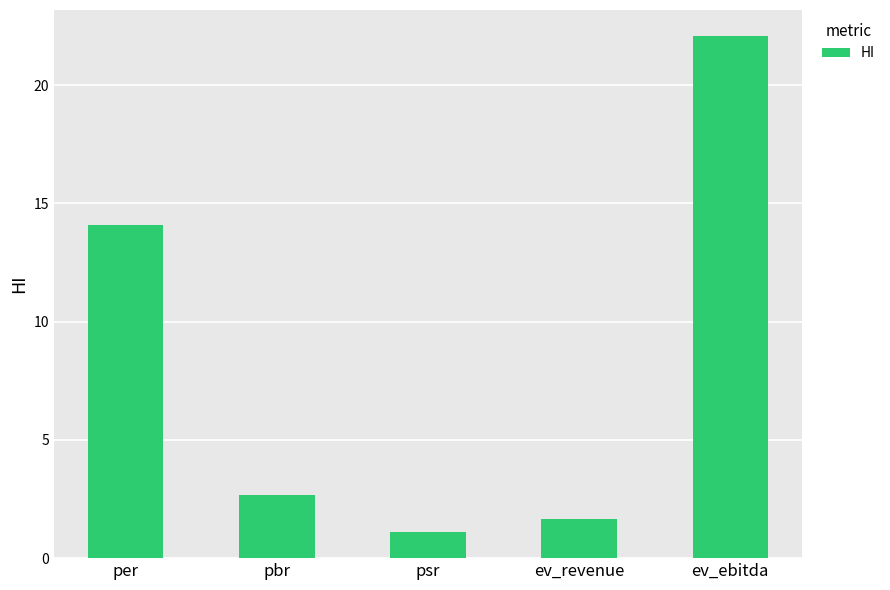

Read the value at ev_revenue.

1.7